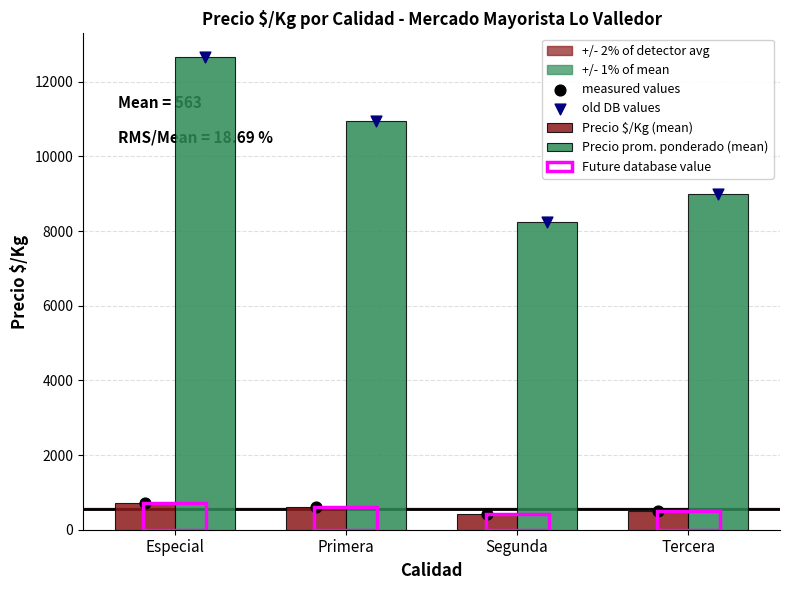

Which series reaches the maximum Y coordinate?

Precio prom. ponderado (mean)